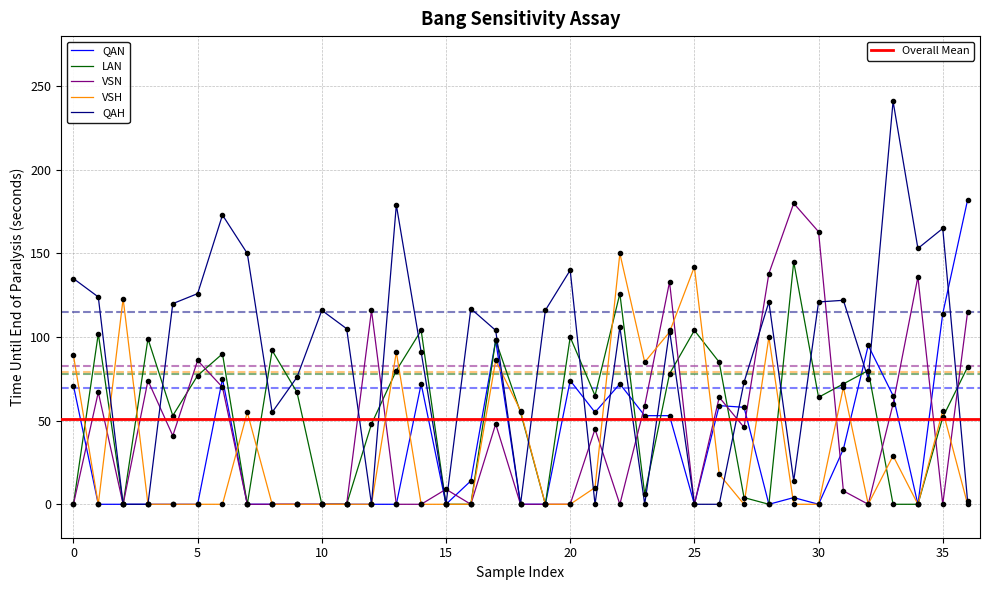

Is it true that VSN equals 28 at 27?

False